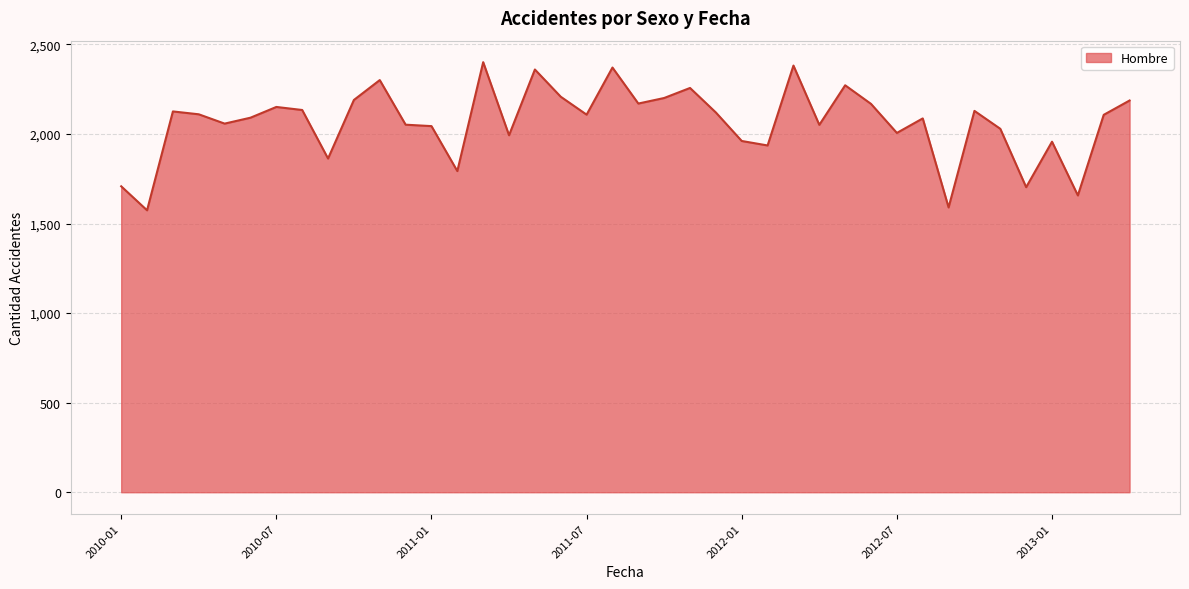

What is the greatest value displayed?

2401